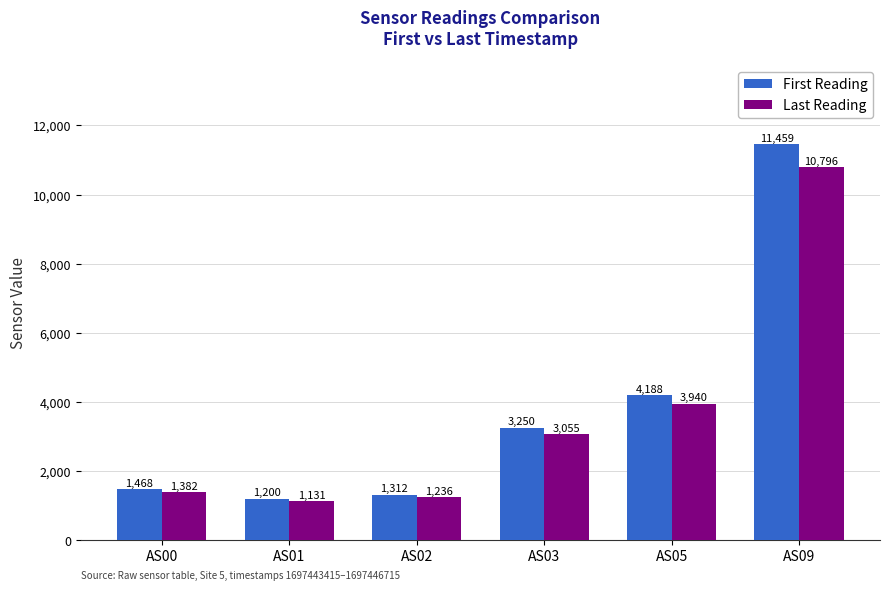

Read the Last Reading value at AS05.

3940